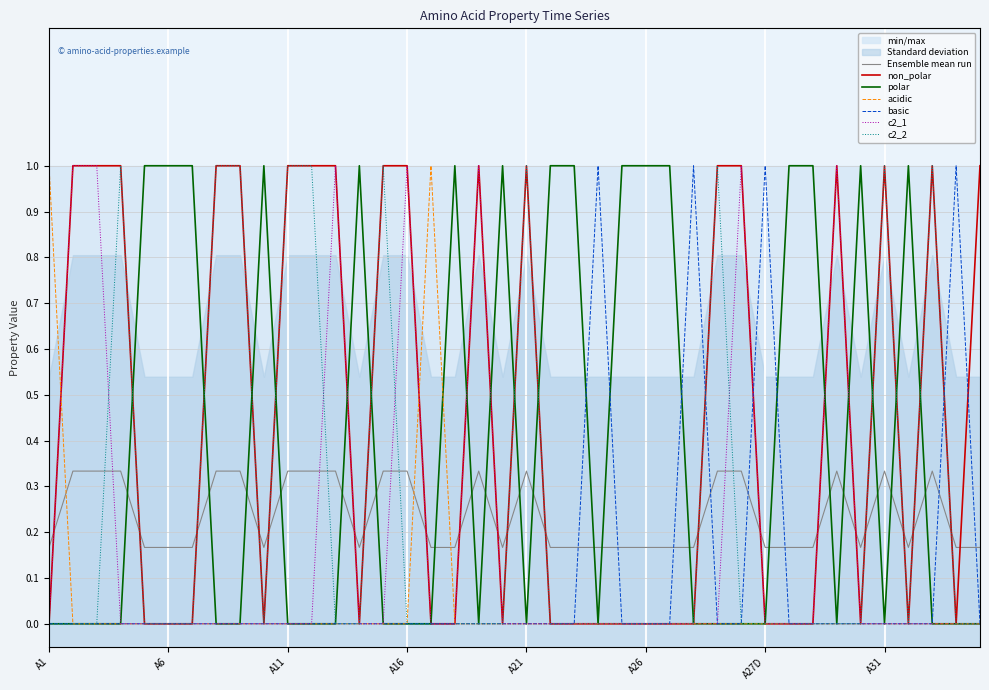

Reading right to left, what are all the values shown in this chart?

non_polar: A35=1	A34=0	A33=1	A32=0	A31=1	A30=0	A29=1	A28=0	A27E=0	A27D=0	A27C=1	A27B=1	A27A=0	A27=0	A26=0	A25=0	A24=0	A23=0	A22=0	A21=1	A20=0	A19=1	A18=0	A17=0	A16=1	A15=1	A14=0	A13=1	A12=1	A11=1	A10=0	A9=1	A8=1	A7=0	A6=0	A5=0	A4=1	A3=1	A2=1	A1=0
polar: A35=0	A34=0	A33=0	A32=1	A31=0	A30=1	A29=0	A28=1	A27E=1	A27D=0	A27C=0	A27B=0	A27A=0	A27=1	A26=1	A25=1	A24=0	A23=1	A22=1	A21=0	A20=1	A19=0	A18=1	A17=0	A16=0	A15=0	A14=1	A13=0	A12=0	A11=0	A10=1	A9=0	A8=0	A7=1	A6=1	A5=1	A4=0	A3=0	A2=0	A1=0
acidic: A35=0	A34=0	A33=0	A32=0	A31=0	A30=0	A29=0	A28=0	A27E=0	A27D=0	A27C=0	A27B=0	A27A=0	A27=0	A26=0	A25=0	A24=0	A23=0	A22=0	A21=0	A20=0	A19=0	A18=0	A17=1	A16=0	A15=0	A14=0	A13=0	A12=0	A11=0	A10=0	A9=0	A8=0	A7=0	A6=0	A5=0	A4=0	A3=0	A2=0	A1=1
basic: A35=0	A34=1	A33=0	A32=0	A31=0	A30=0	A29=0	A28=0	A27E=0	A27D=1	A27C=0	A27B=0	A27A=1	A27=0	A26=0	A25=0	A24=1	A23=0	A22=0	A21=0	A20=0	A19=0	A18=0	A17=0	A16=0	A15=0	A14=0	A13=0	A12=0	A11=0	A10=0	A9=0	A8=0	A7=0	A6=0	A5=0	A4=0	A3=0	A2=0	A1=0
c2_1: A35=0	A34=0	A33=0	A32=0	A31=0	A30=0	A29=1	A28=0	A27E=0	A27D=0	A27C=1	A27B=0	A27A=0	A27=0	A26=0	A25=0	A24=0	A23=0	A22=0	A21=0	A20=0	A19=1	A18=0	A17=0	A16=1	A15=0	A14=0	A13=1	A12=0	A11=0	A10=0	A9=0	A8=0	A7=0	A6=0	A5=0	A4=0	A3=1	A2=1	A1=0
c2_2: A35=0	A34=0	A33=1	A32=0	A31=1	A30=0	A29=0	A28=0	A27E=0	A27D=0	A27C=0	A27B=1	A27A=0	A27=0	A26=0	A25=0	A24=0	A23=0	A22=0	A21=1	A20=0	A19=0	A18=0	A17=0	A16=0	A15=1	A14=0	A13=0	A12=1	A11=1	A10=0	A9=1	A8=1	A7=0	A6=0	A5=0	A4=1	A3=0	A2=0	A1=0